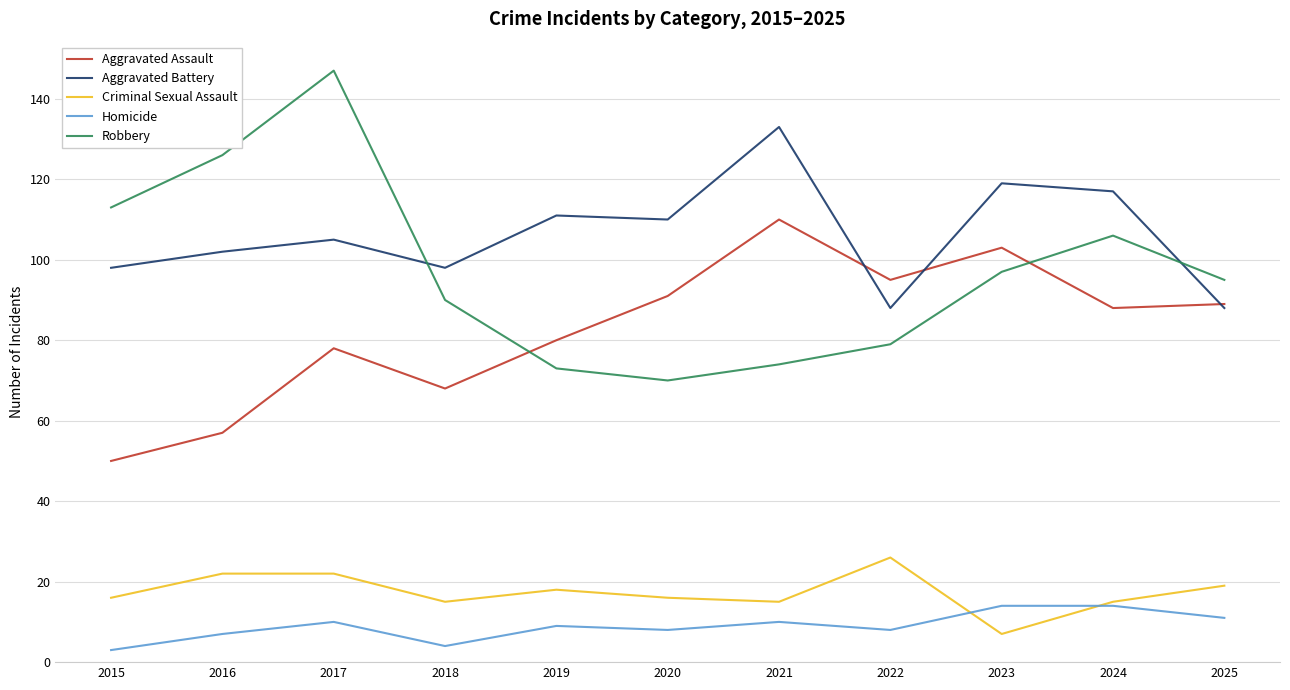

What are all the series names shown in the legend?

Aggravated Assault, Aggravated Battery, Criminal Sexual Assault, Homicide, Robbery